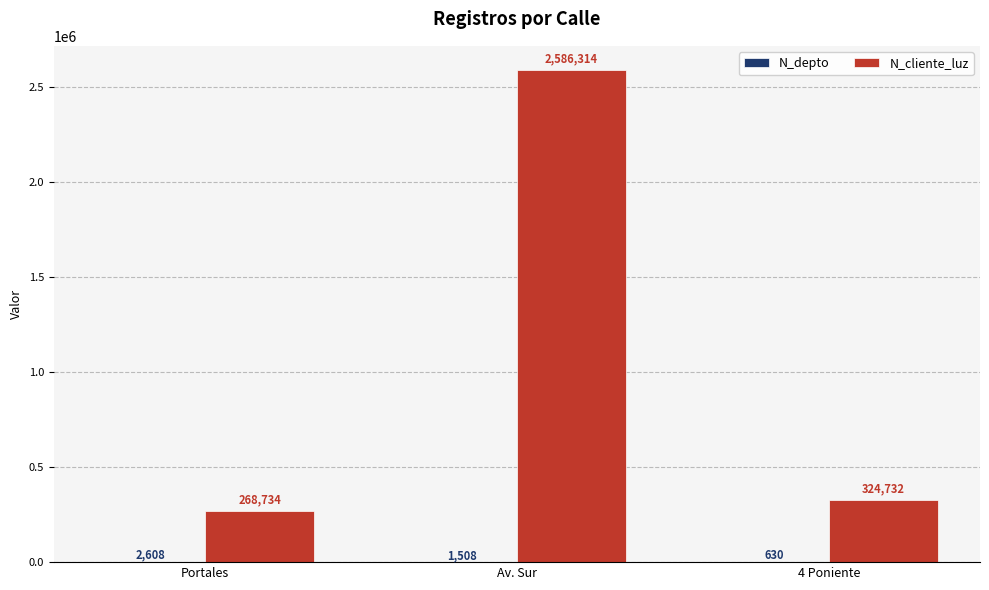

The N_cliente_luz series shows 388121 at Portales. True or false?

False